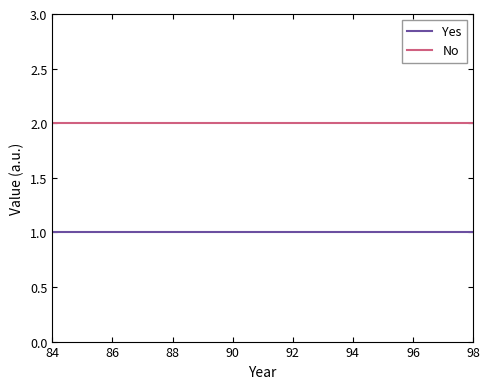

True or false: Yes and No cross at least once.

False